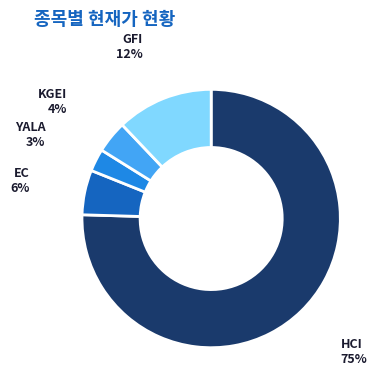

Which category accounts for the majority?

HCI